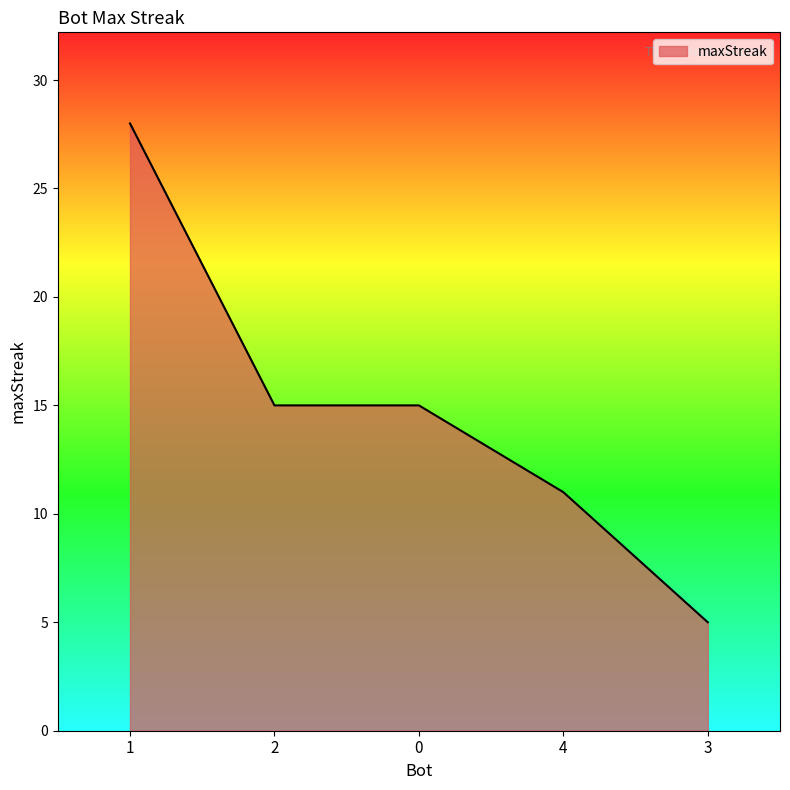

Where does the data first go above 15?

1